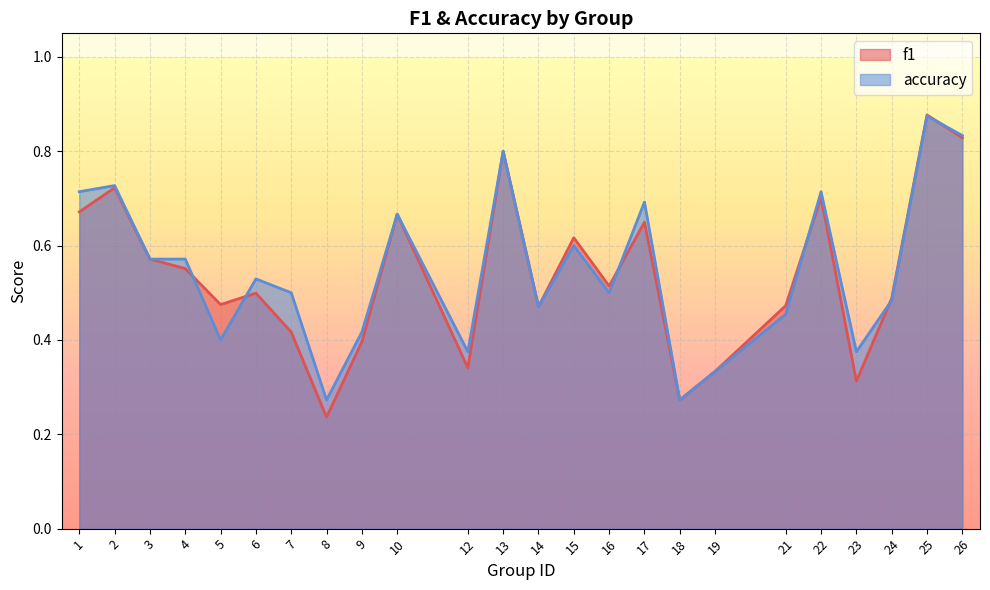

Where is the first local minimum for accuracy?

5